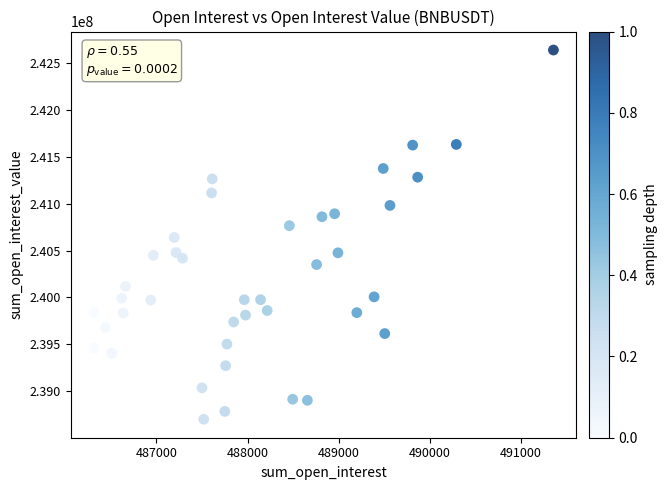

What is the range of X values (max minus min)?

5046.3